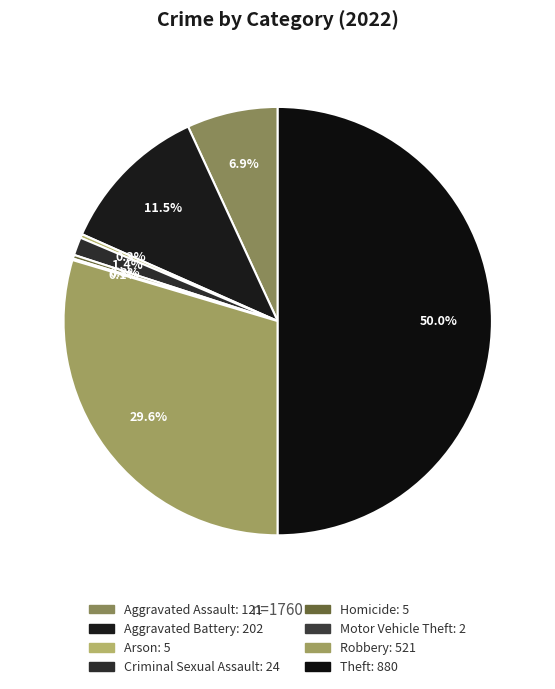

To the nearest percent, what portion does Theft represent?

50%